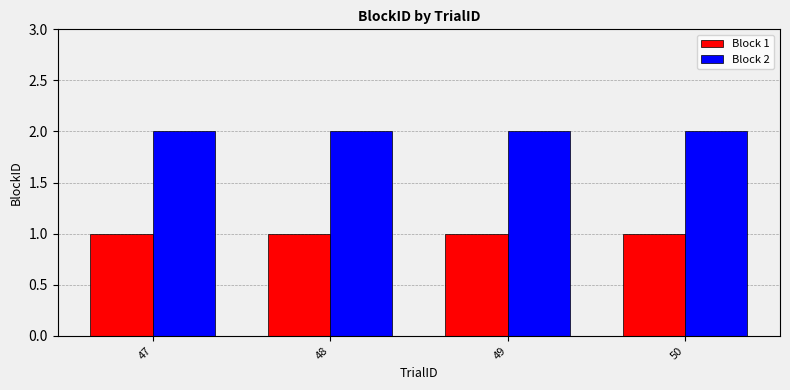

Reading left to right, what are all the values shown in this chart?

Block 1: 47=1	48=1	49=1	50=1
Block 2: 47=2	48=2	49=2	50=2